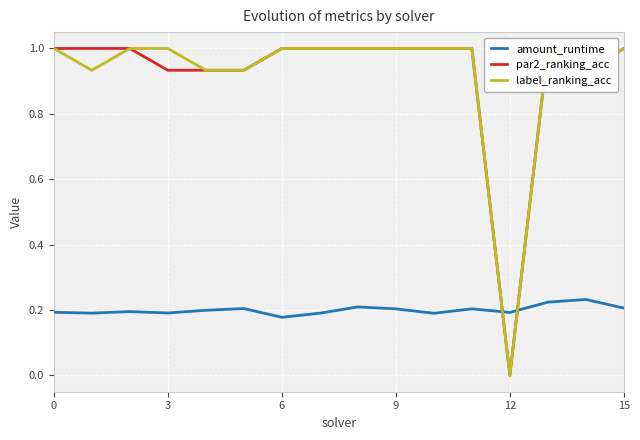

Rank the series at 9 from lowest to highest value.

amount_runtime, par2_ranking_acc, label_ranking_acc